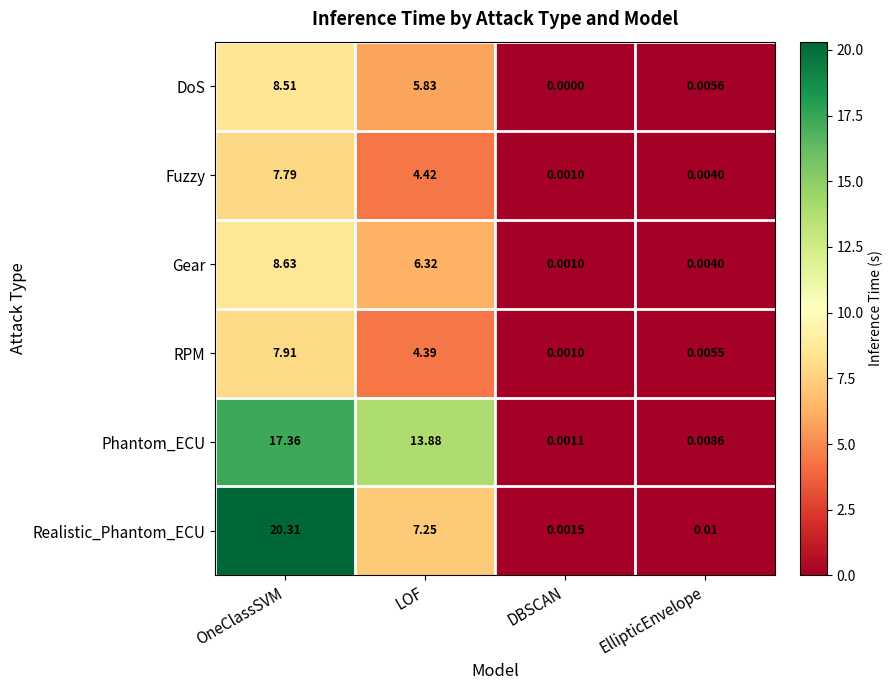

Is the value of Realistic_Phantom_ECU at LOF greater than the value of RPM at LOF?

Yes